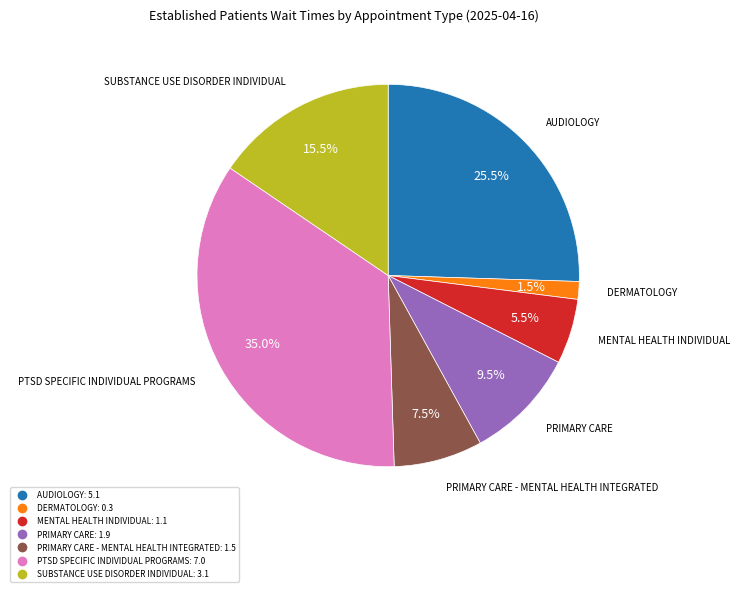

Is there a majority slice in this chart?

No